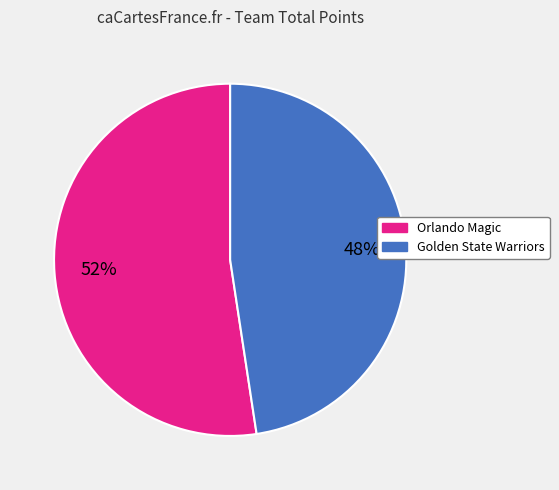

Is the sum of Golden State Warriors and Orlando Magic greater than half?

Yes